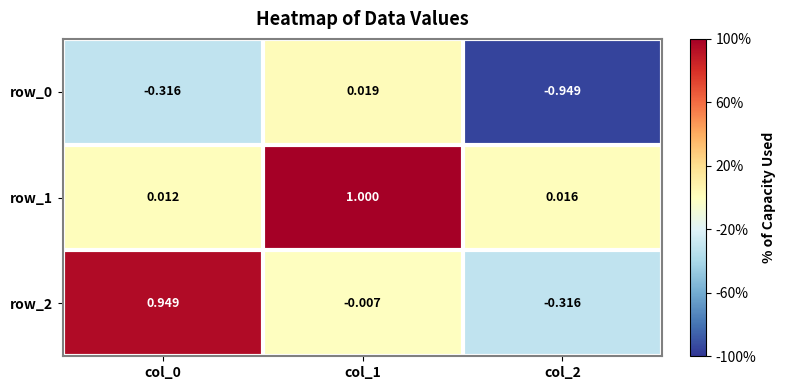

How many data points does each series have?

3